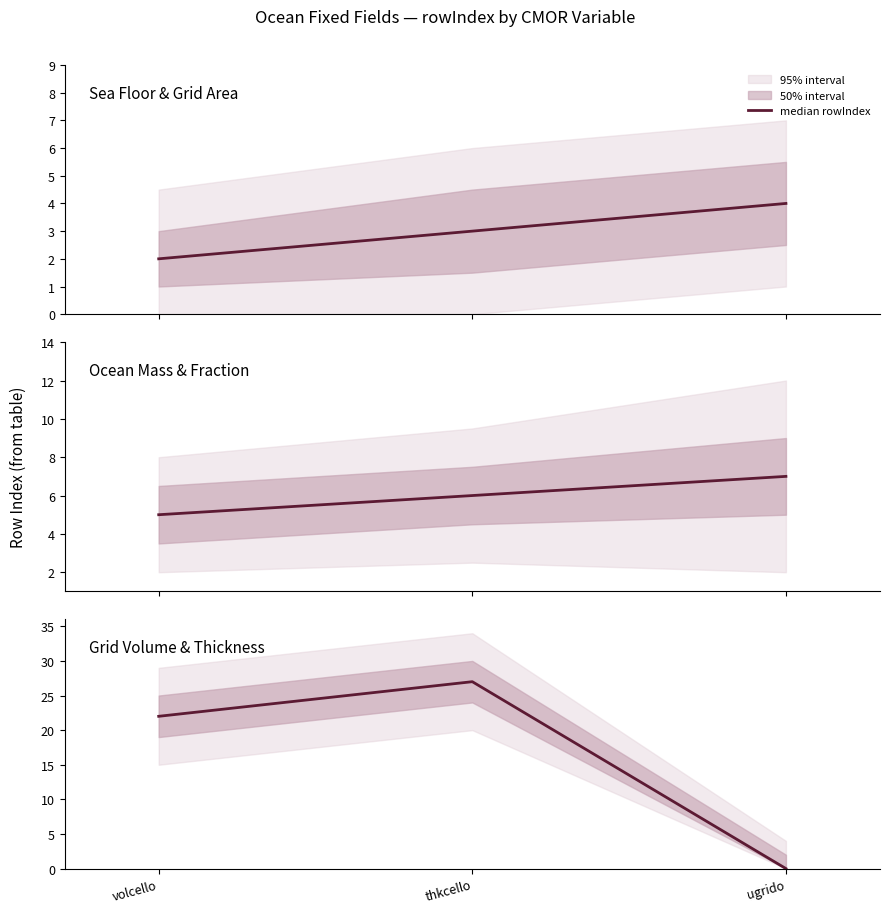

Rank the categories by value from highest to lowest.

thkcello, volcello, ugrido